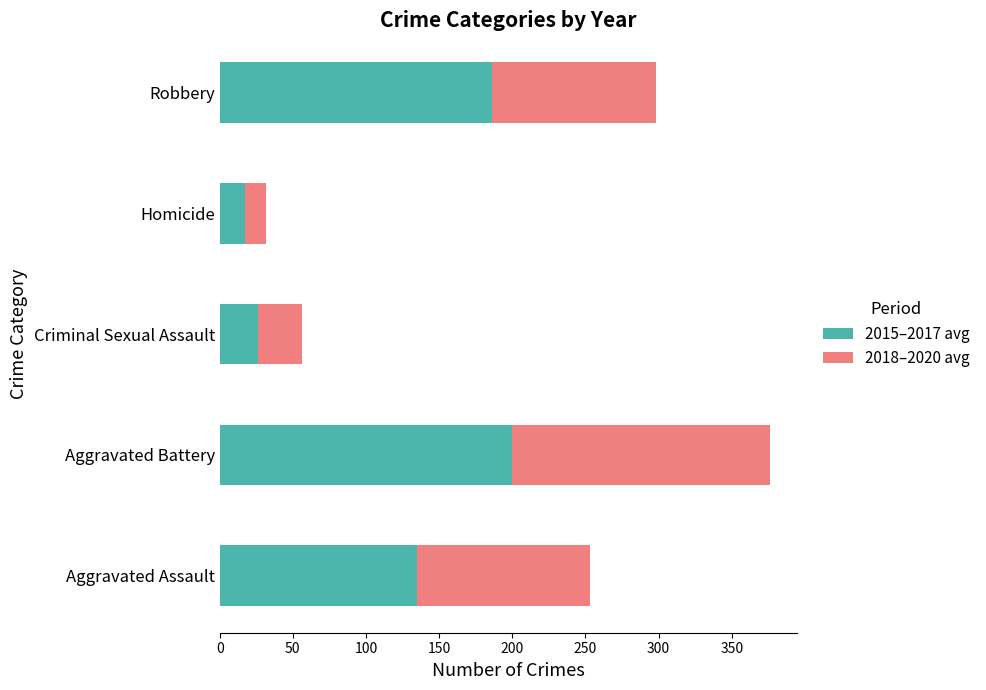

At which label does 2015–2017 avg reach its minimum?

Homicide